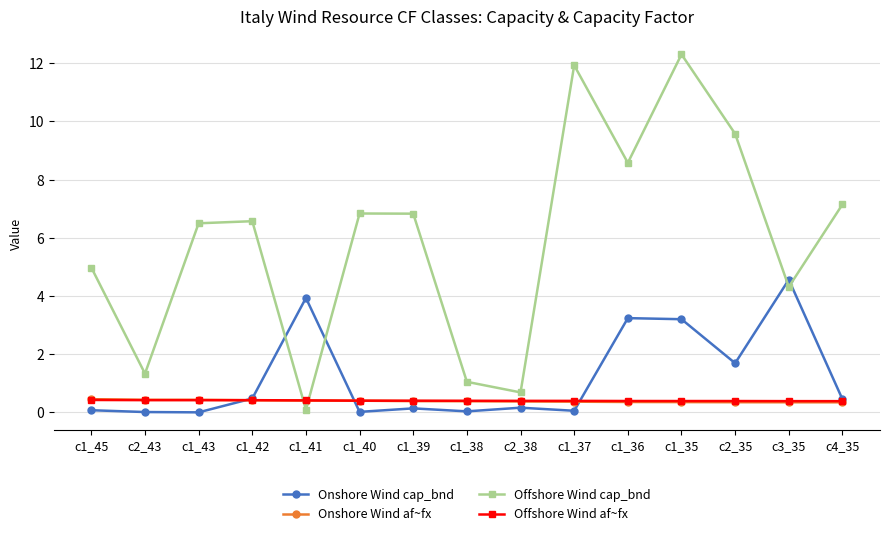

Where do Offshore Wind cap_bnd and Offshore Wind af~fx first cross each other?

c1_42 and c1_41